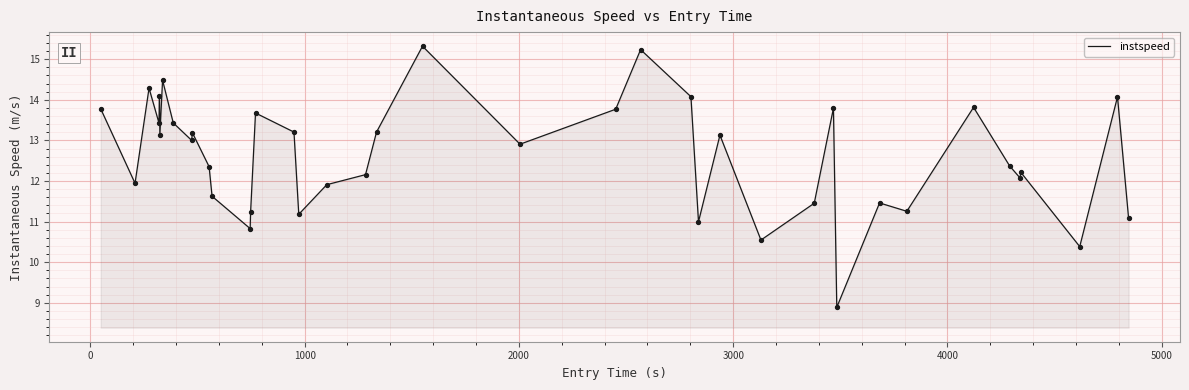

What is the greatest value displayed?

15.3